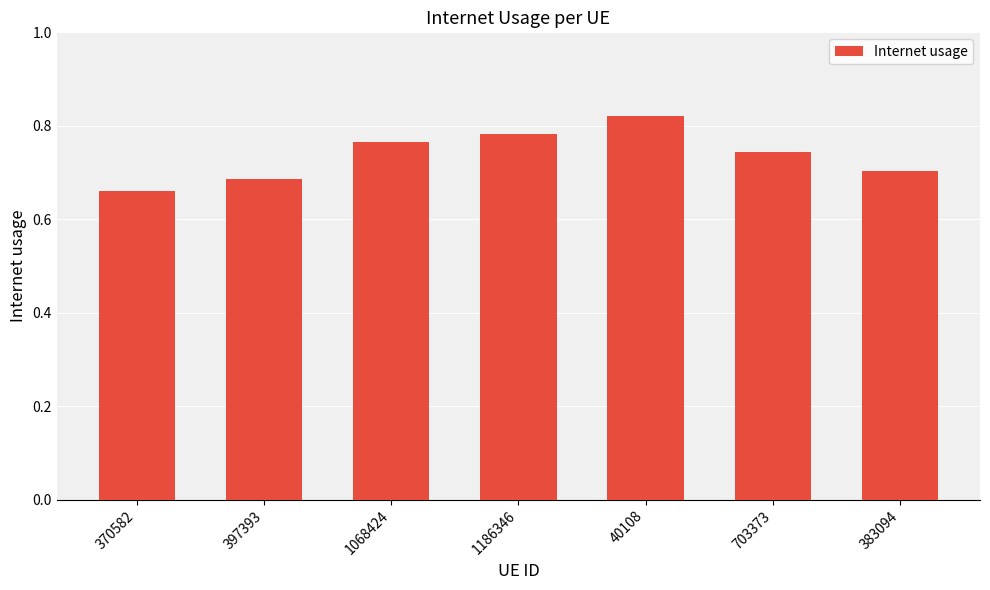

What is the difference between the values at 397393 and 1068424?

0.1